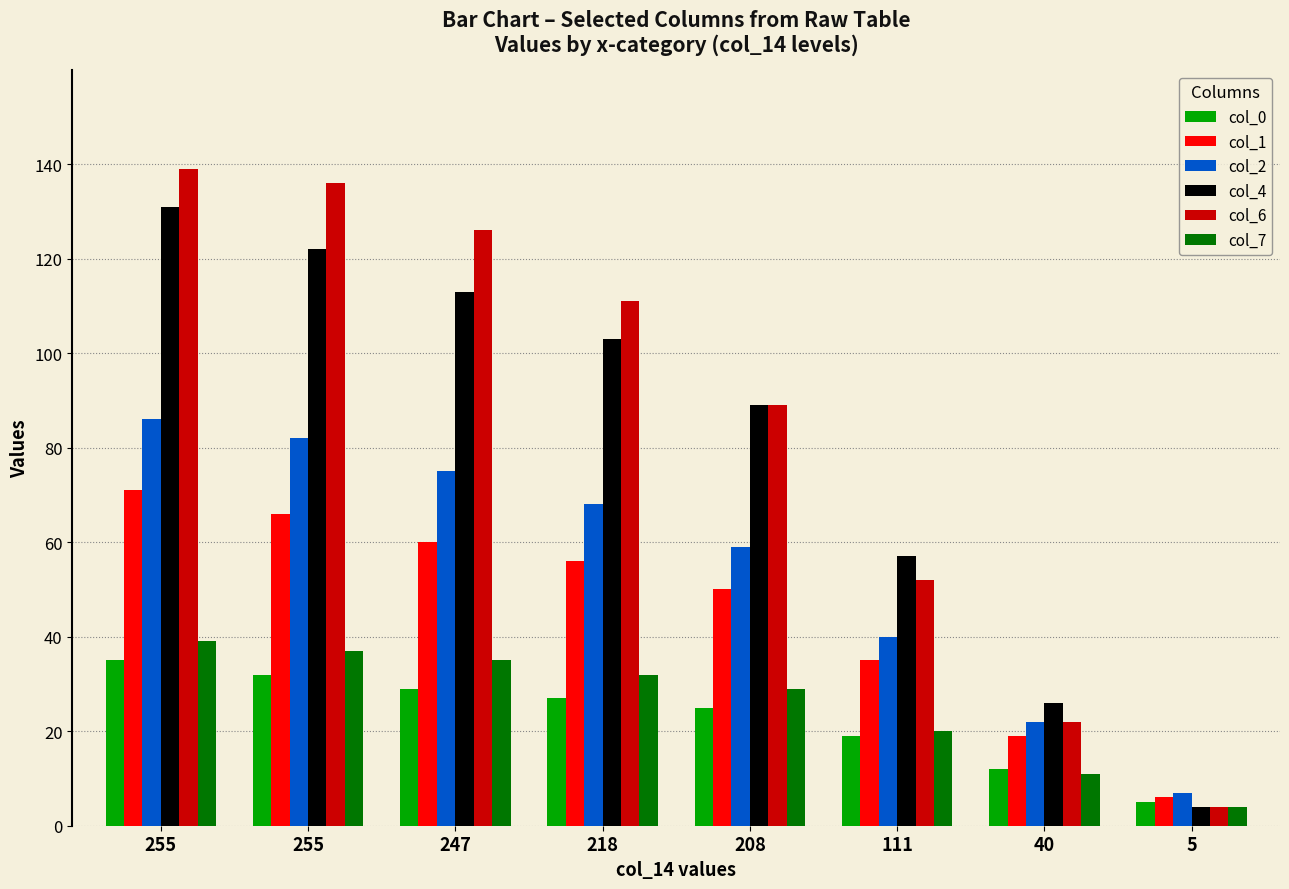

At which category does the chart reach its peak across all series?

255